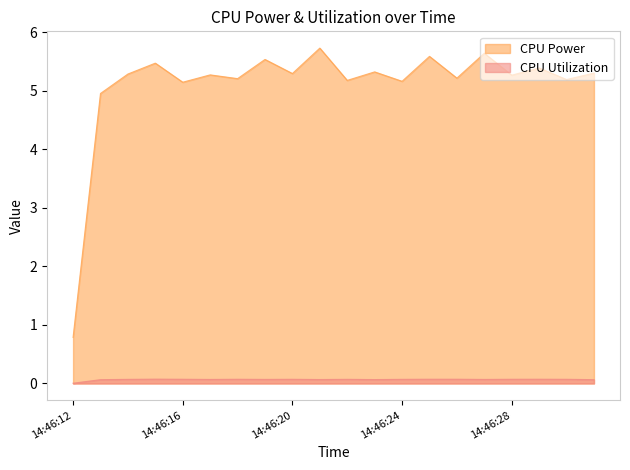

What is the greatest value displayed?

5.7